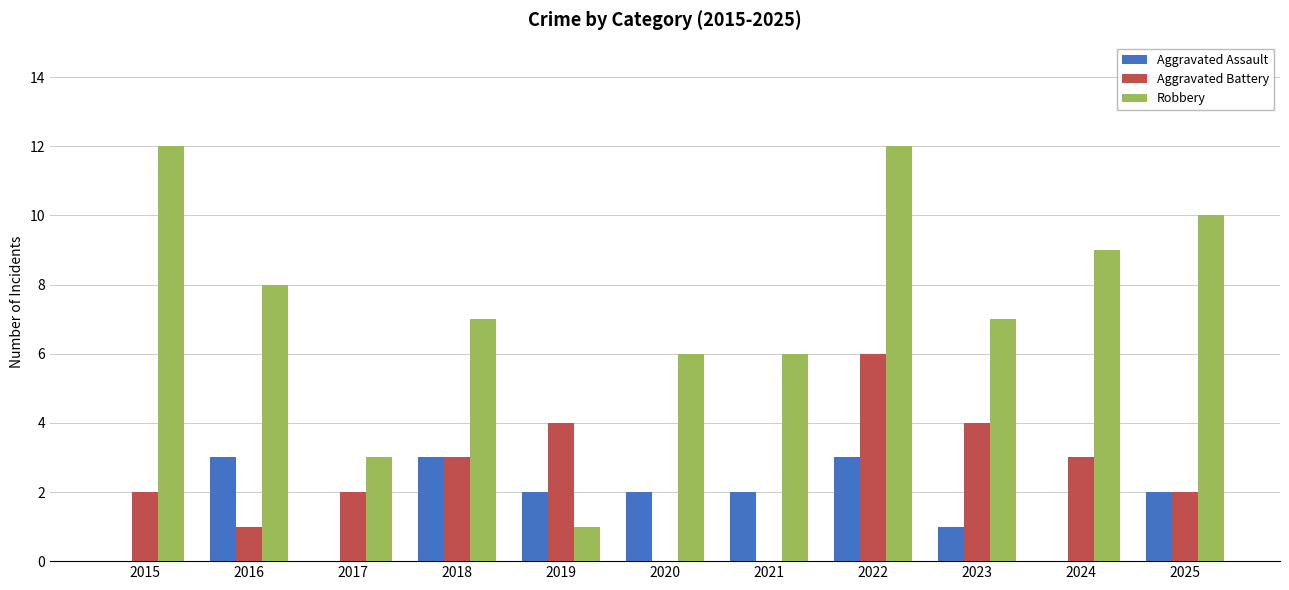

What are all the series names shown in the legend?

Aggravated Assault, Aggravated Battery, Robbery